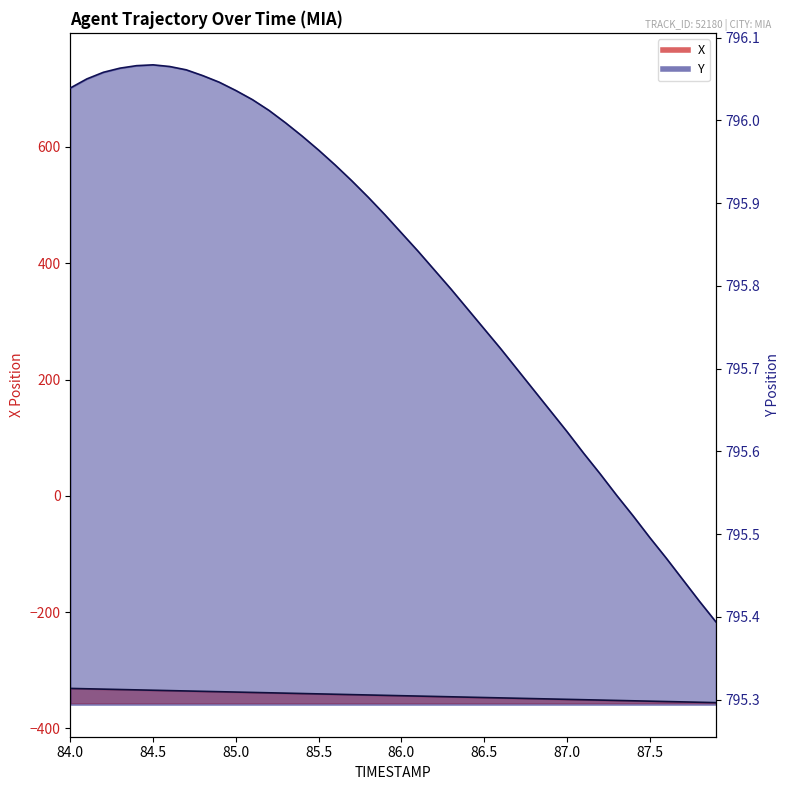

The value of X at 85.9 is -343.1. True or false?

True